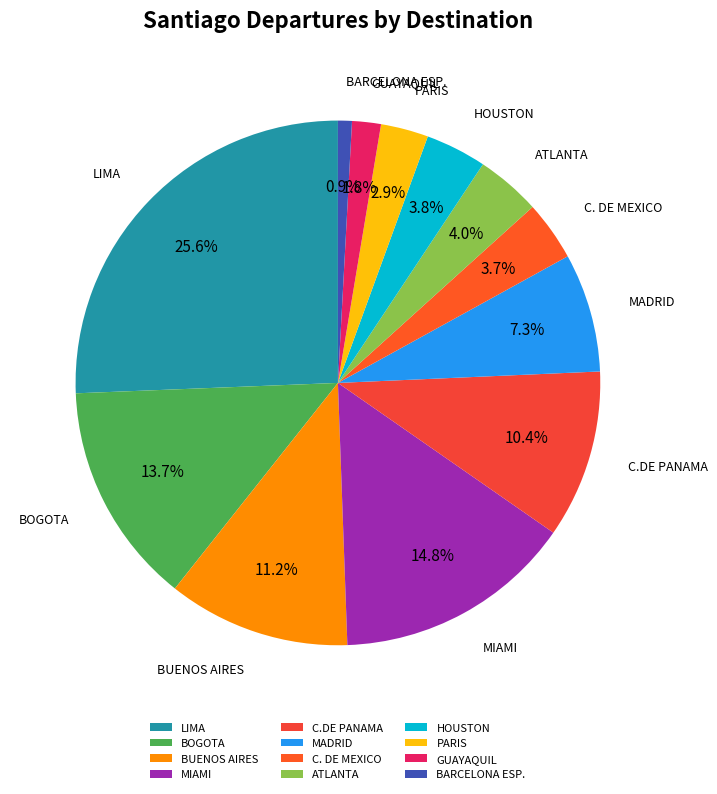

Which has a higher value, PARIS or MADRID?

MADRID